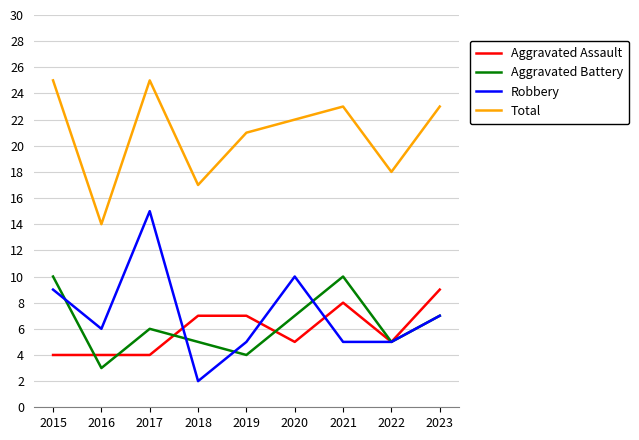

At which category is the sum across all series the highest?

2017